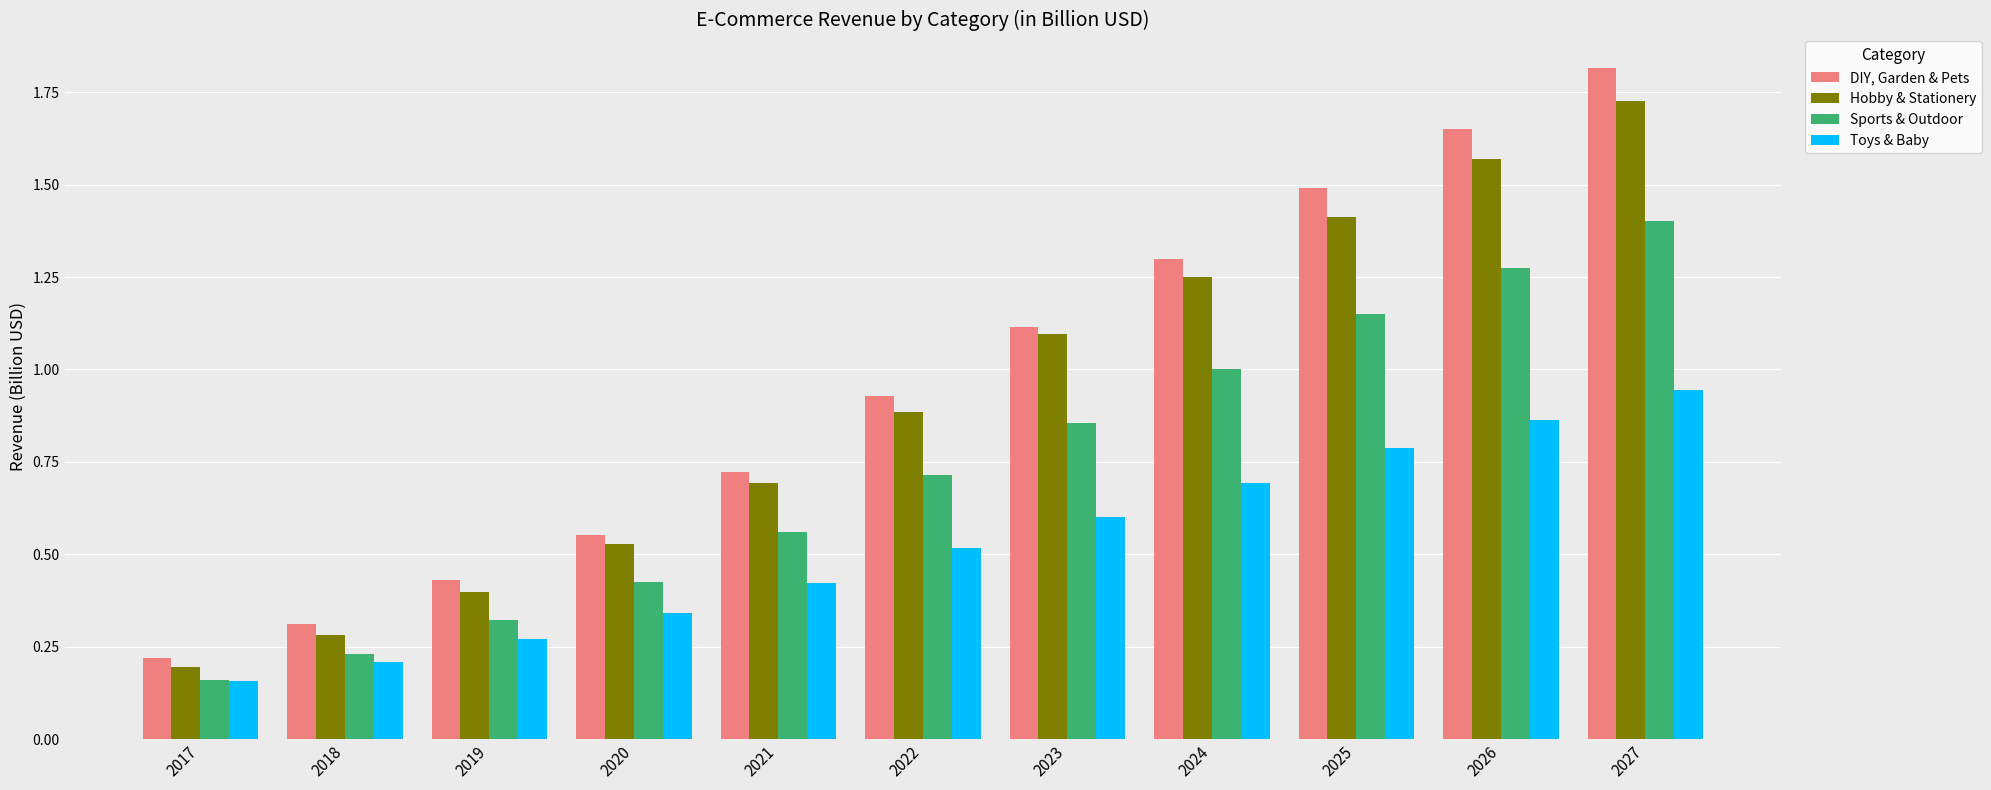

What is the sum of the Hobby & Stationery values at 2021 and 2023?

1.8